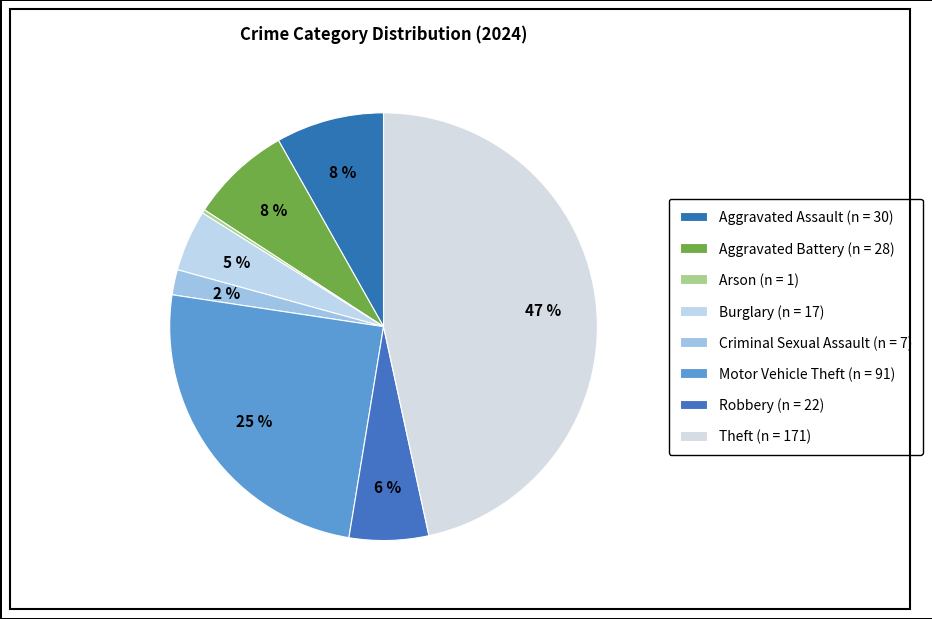

The Arson slice represents 1% of the pie. True or false?

False